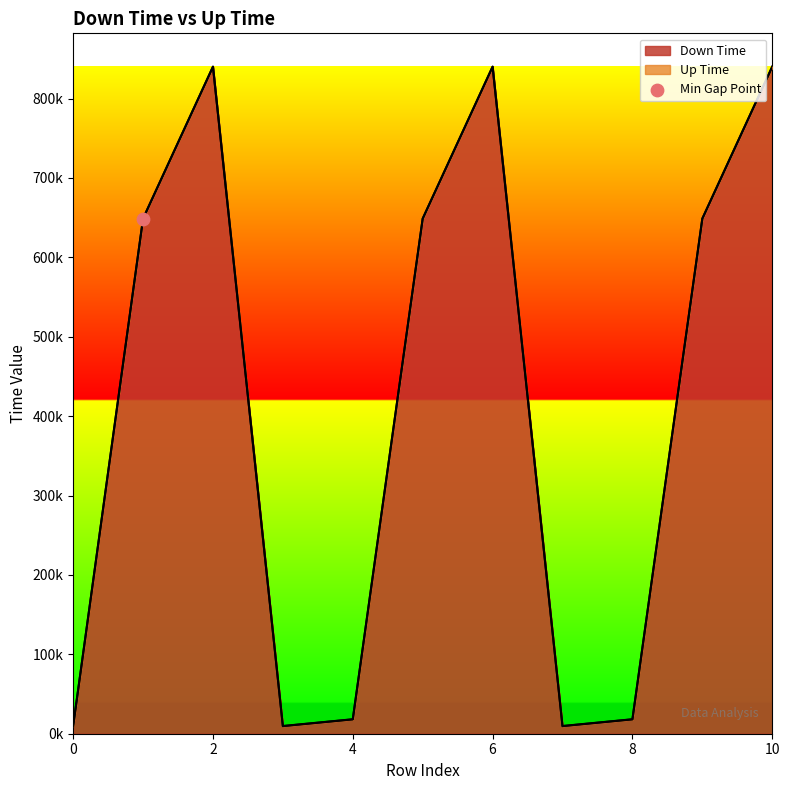

Which series has the largest Y range (max minus min)?

Down Time